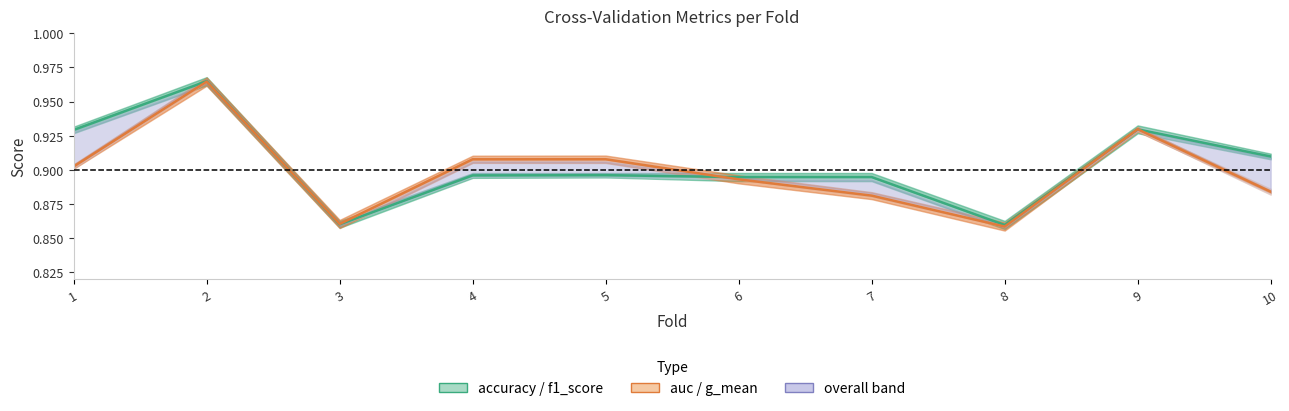

Which category has the lowest value in the auc series?

8